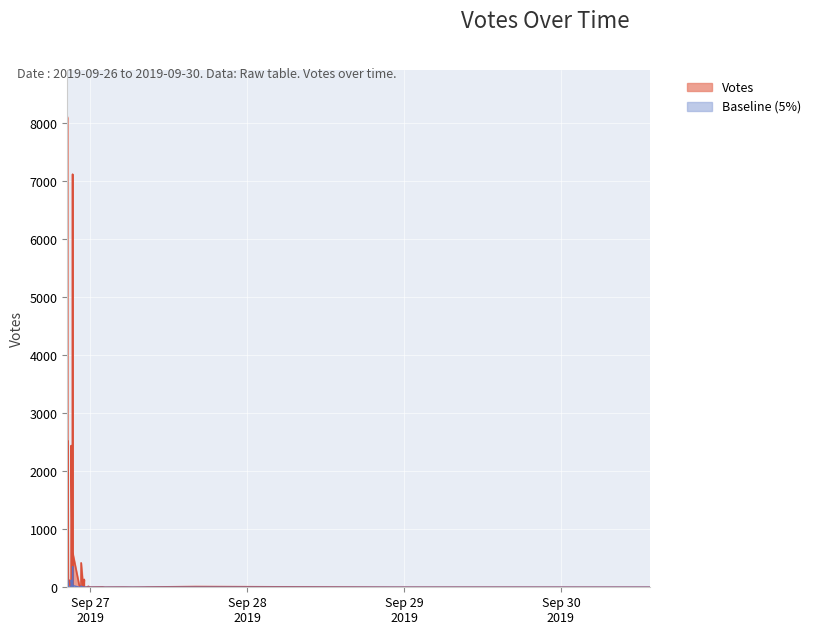

How many lines are shown in the chart?

2